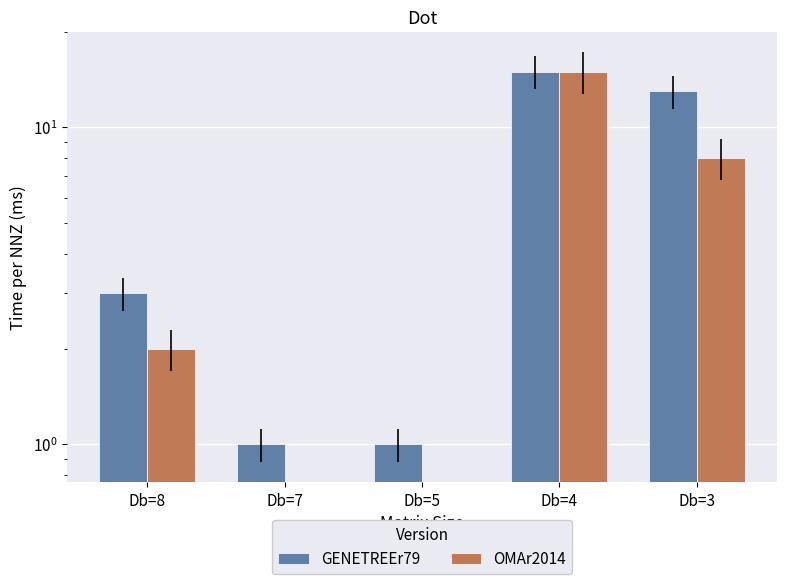

Are the bars grouped side by side (vs. stacked)?

Yes